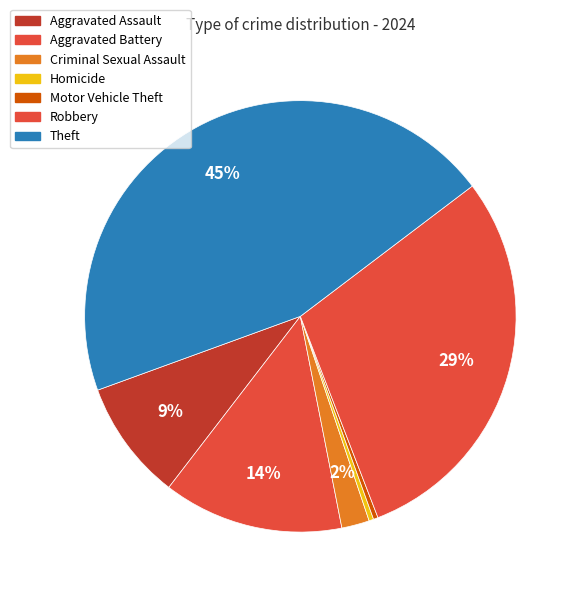

Count the number of slices in the pie.

7